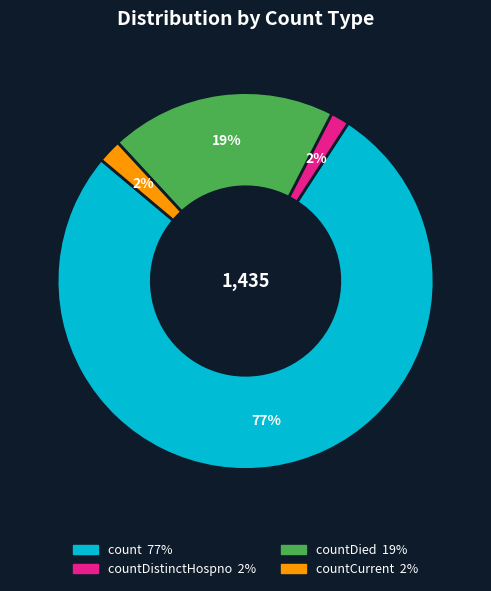

To the nearest percent, what is the difference between the largest and smallest slice percentages?

75%